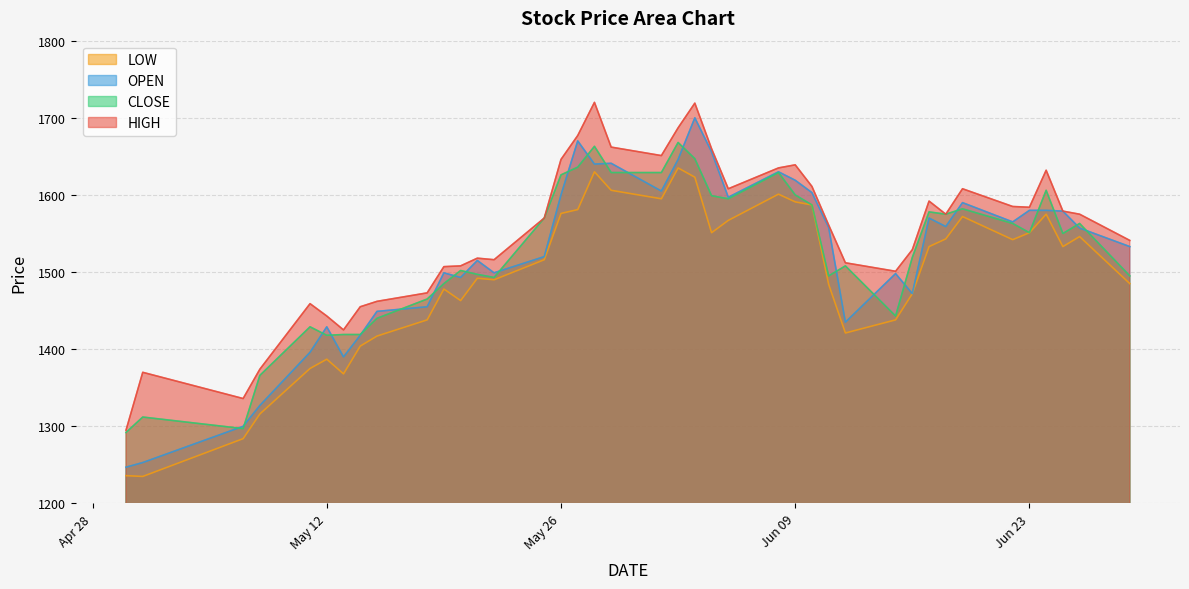

What is the difference between the highest and lowest values at 17?

109